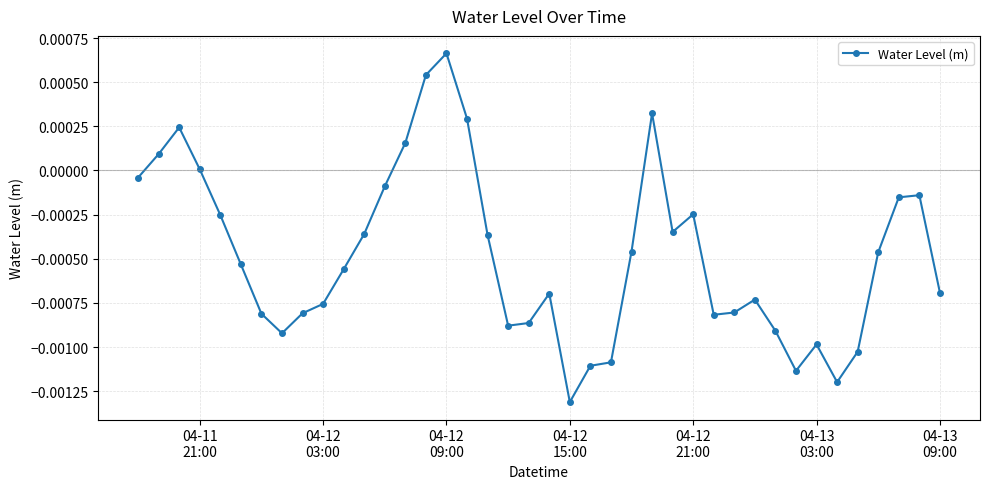

True or false: the data has more than 2 interior local peaks.

True